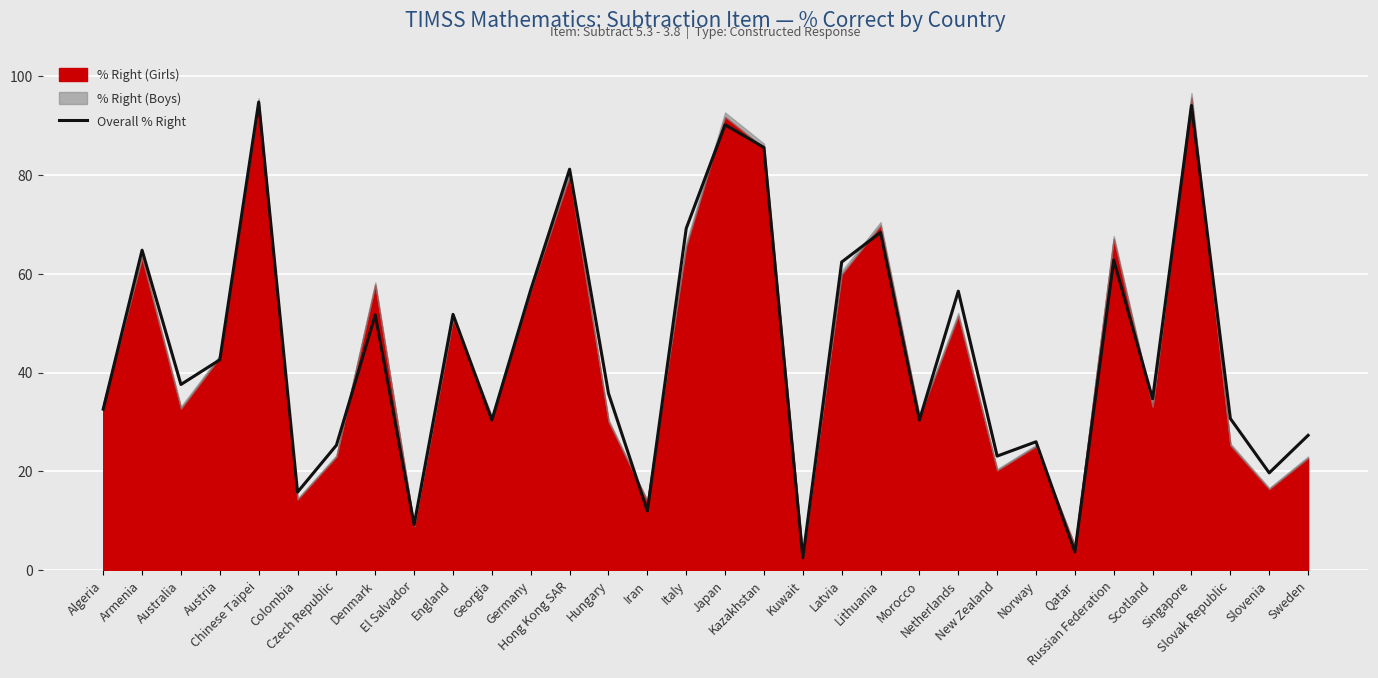

The value at England is 68.0. True or false?

False